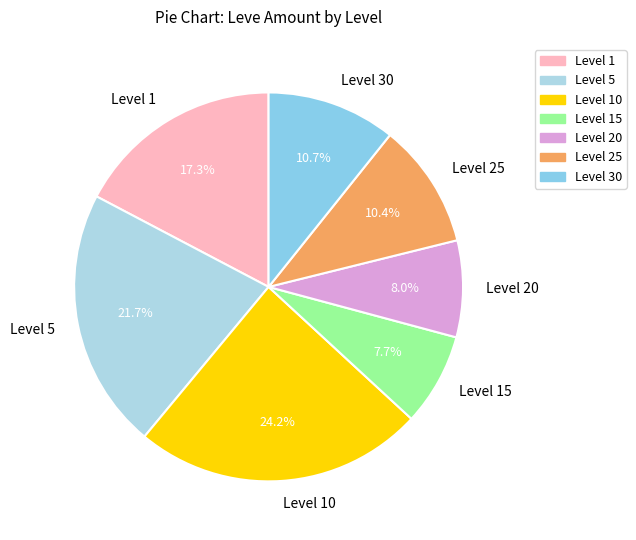

Is it true that Level 15 is 1% of the pie?

False